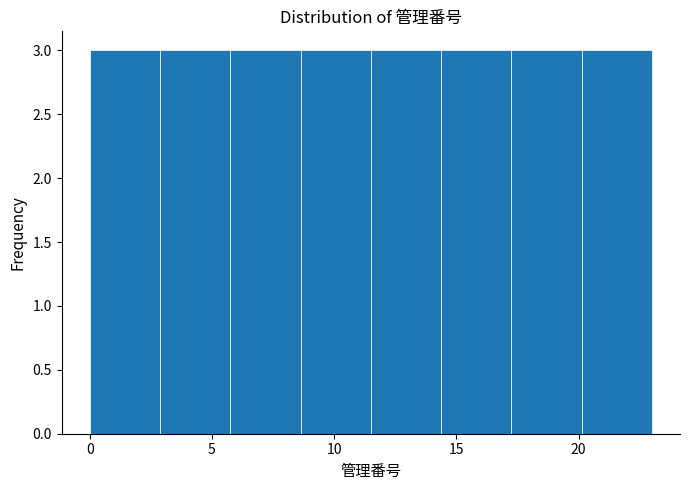

How tall is the bar that spans 17.5 to 20.0 on the x-axis? Neither the bar edges nor the heights are printed on the chart, so give them approximately, as read against the axes.

3